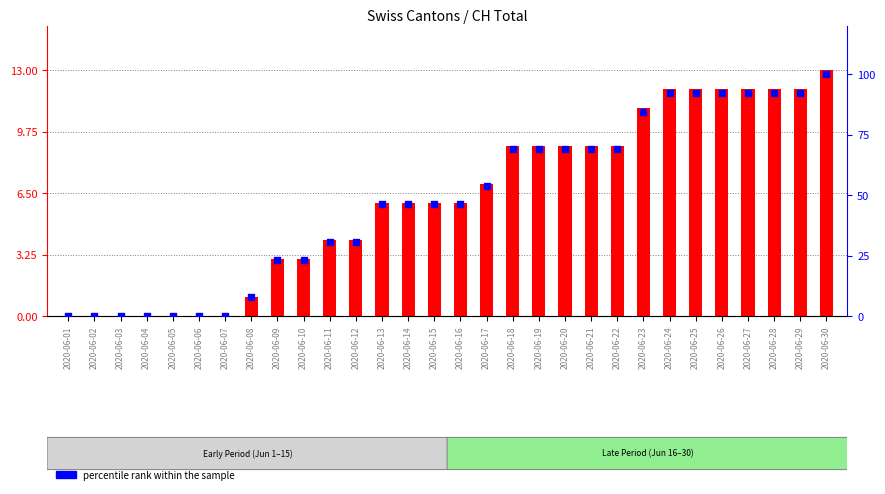

What are all the series names shown in the legend?

CH count, percentile rank within the sample